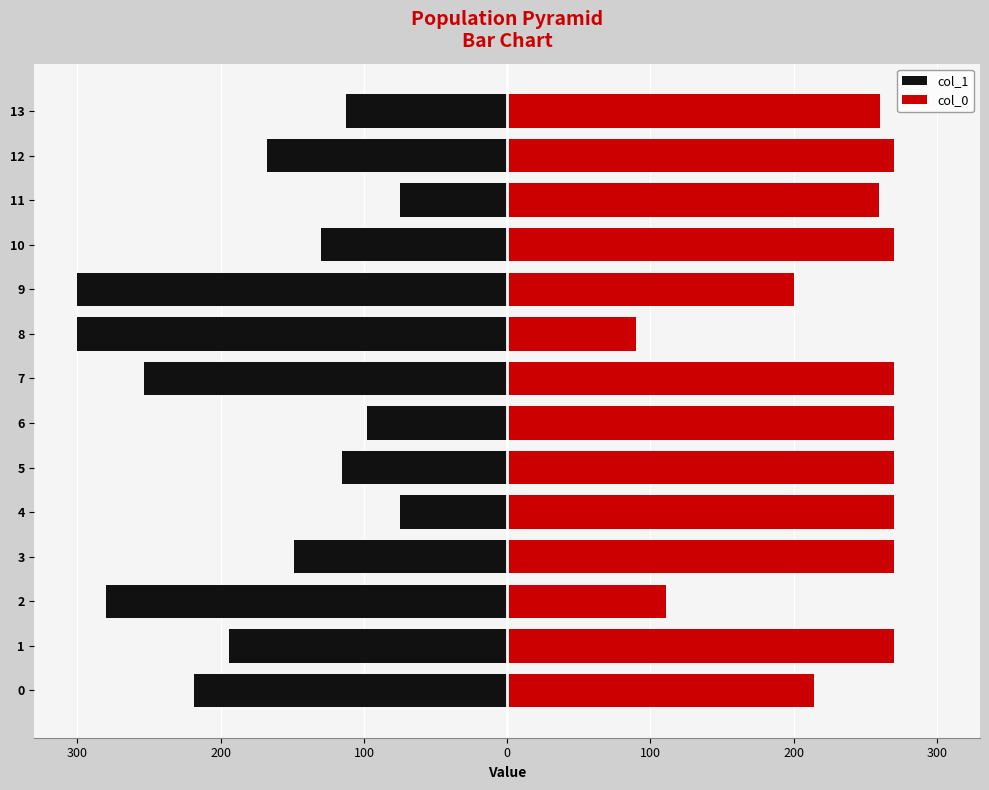

Reading right to left, list all the values displayed in this chart.

col_1: -112.6	-167.9	-75.0	-130.1	-300.0	-300.0	-253.4	-97.6	-115.5	-75.0	-149.1	-280.4	-194.1	-218.4
col_0: 260.2	270.0	259.6	270.0	200.5	90.0	270.0	270.0	270.0	270.0	270.0	111.0	270.0	214.0